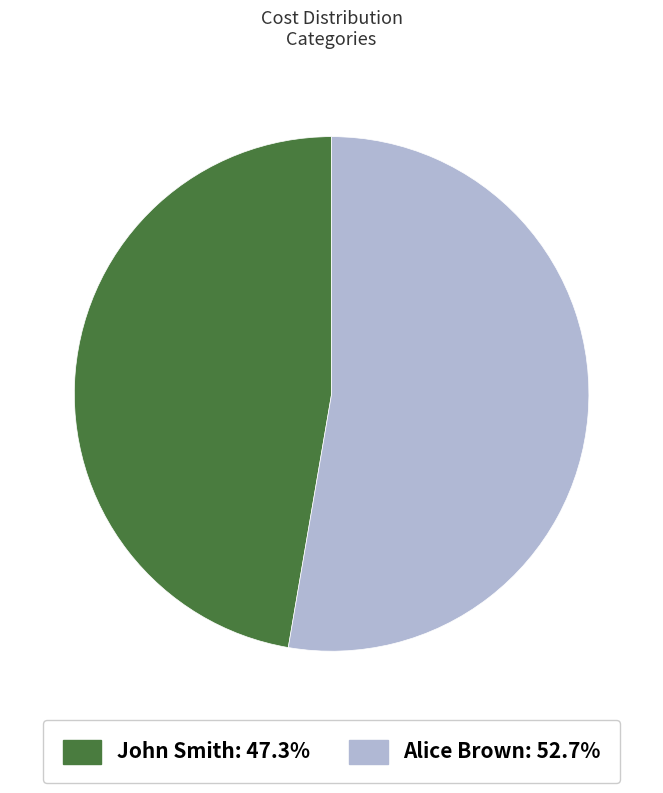

Is John Smith the majority of the pie?

No